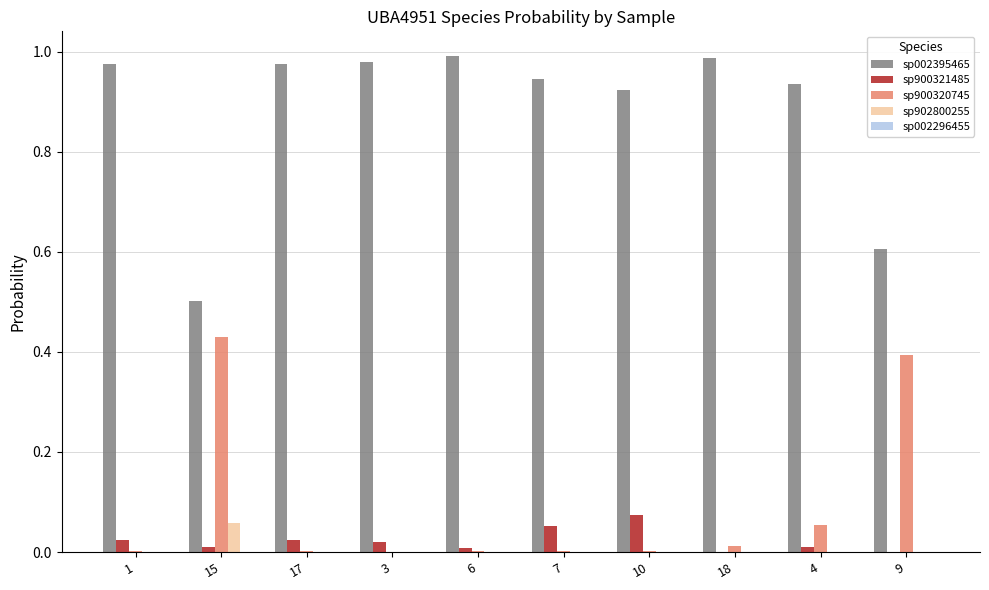

The value of sp002395465 at 17 is 1.3. True or false?

False